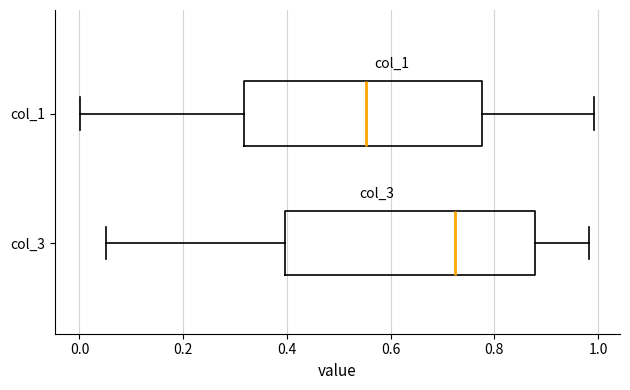

Reading bottom to top, read every box against the x-axis: the position of its median line, the range the box covers, and the ends of its whiskers. The values are not printed on the chart, so give them approximately, as read against the axis.

col_3: median 0.72, box 0.40 to 0.88, whiskers 0.06 to 0.98
col_1: median 0.56, box 0.32 to 0.78, whiskers 0.00 to 1.00